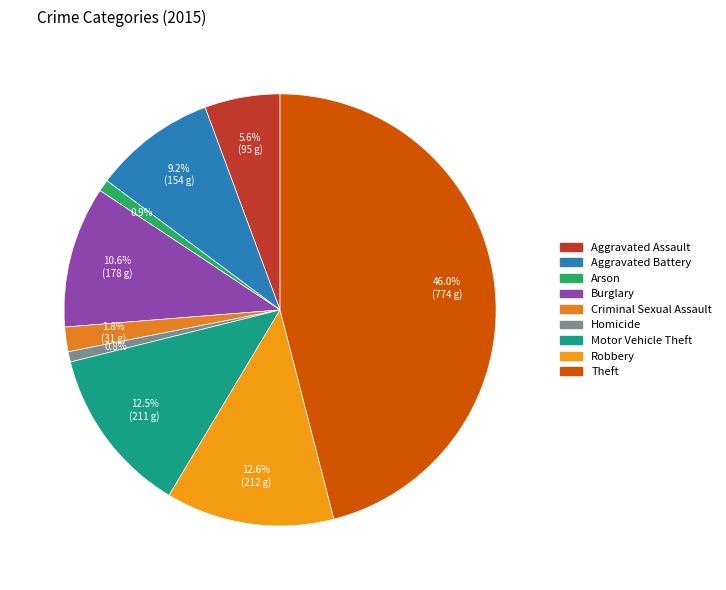

Combined, do Criminal Sexual Assault and Theft account for over 50%?

No